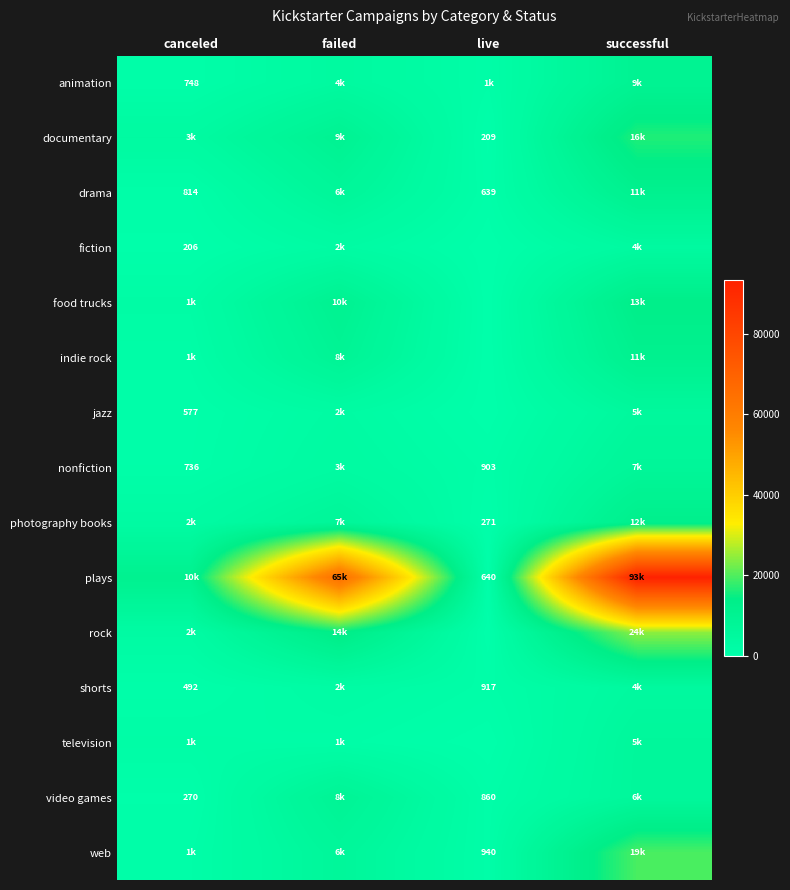

True or false: nonfiction has a value of 484 at live.

False